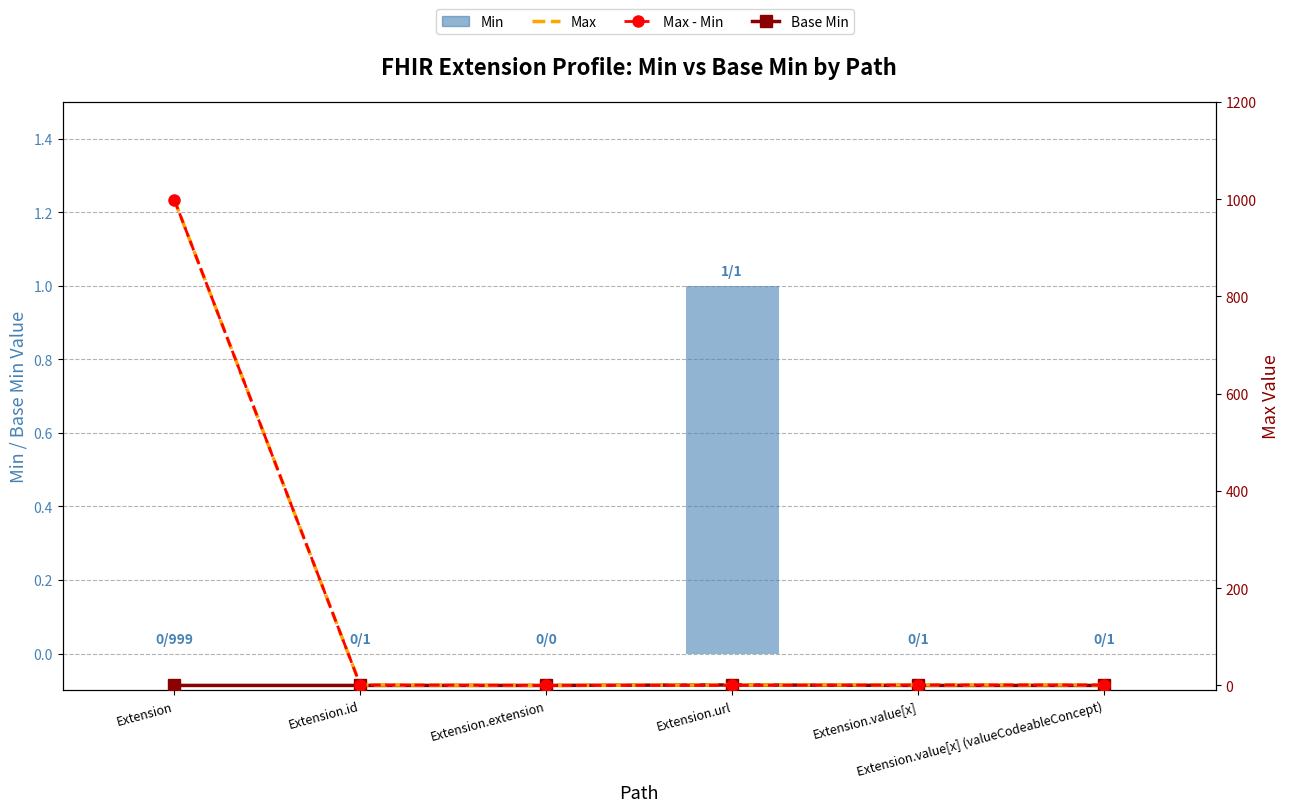

At how many categories does at least one series exceed 268?

1